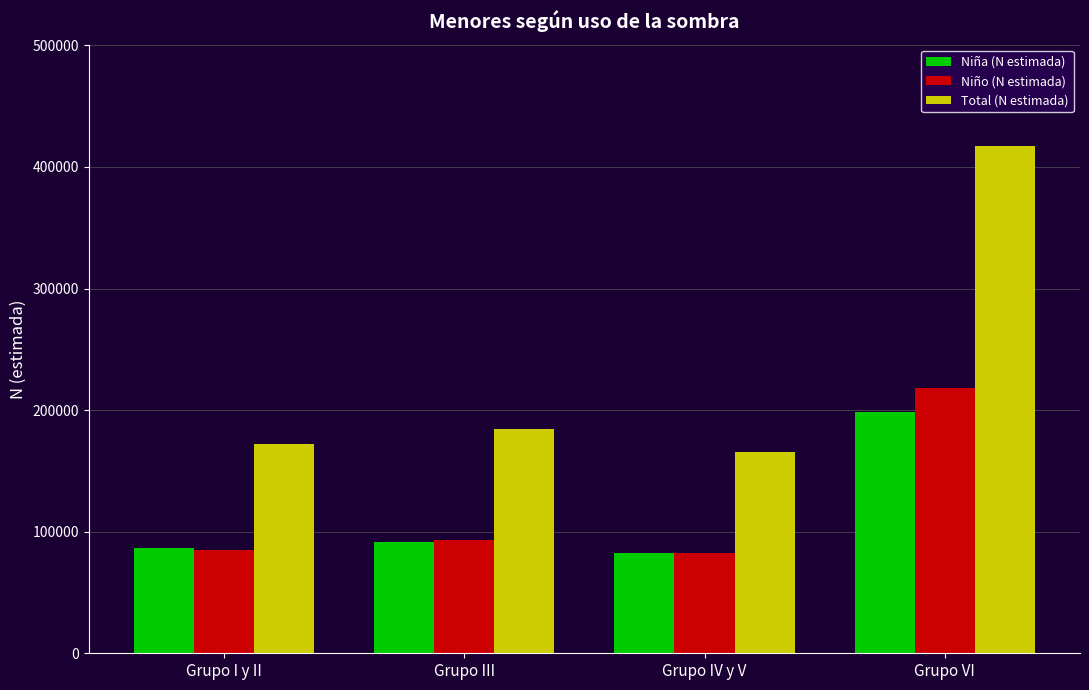

Where is Total (N estimada) nearest to the value 291338?

Grupo III